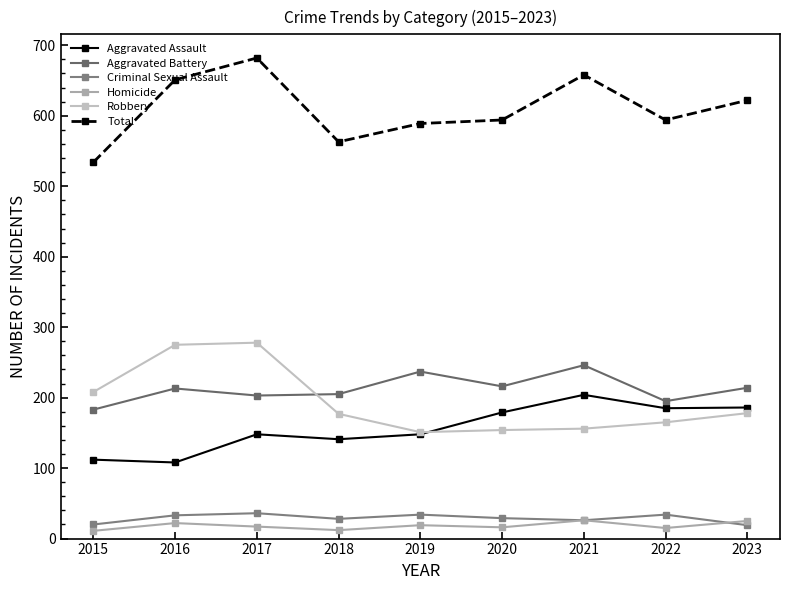

What is the minimum value shown in the chart?

11